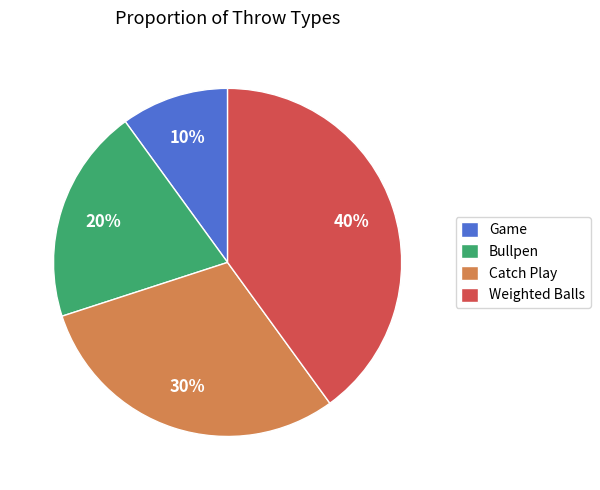

Count the number of slices in the pie.

4